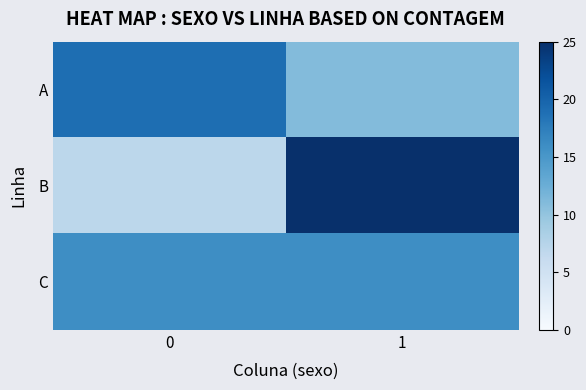

How many categories are shown in the chart?

2